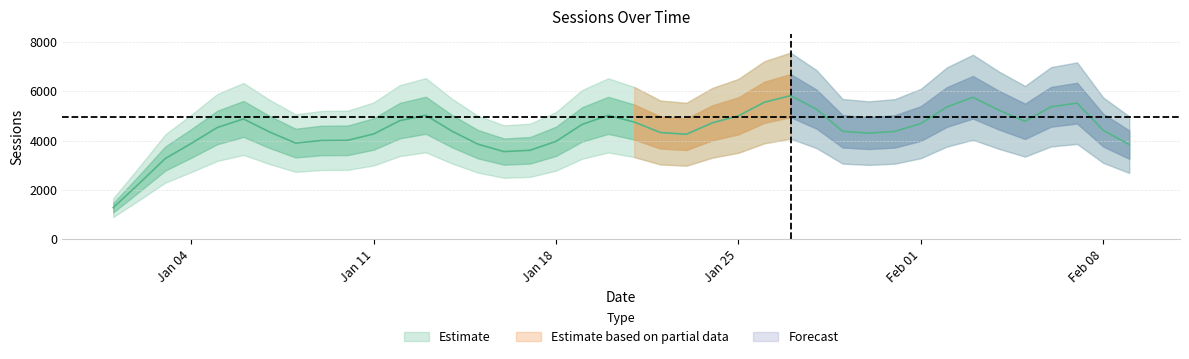

Read the value at 2016-01-10, to the nearest 100.

2800